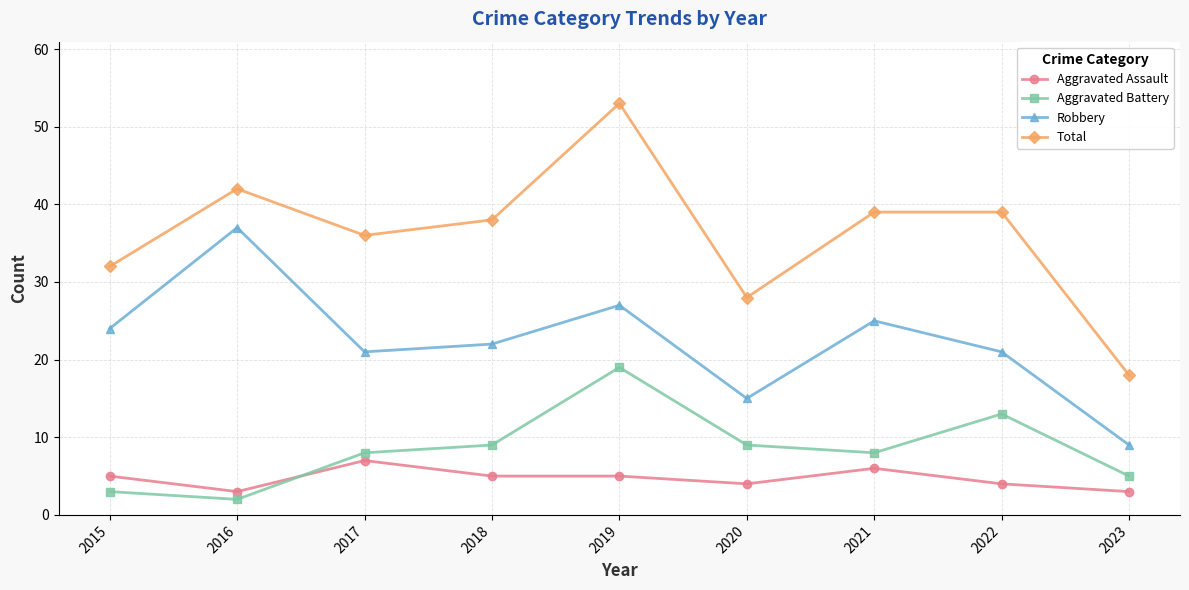

Which series has the largest range (max minus min)?

Total